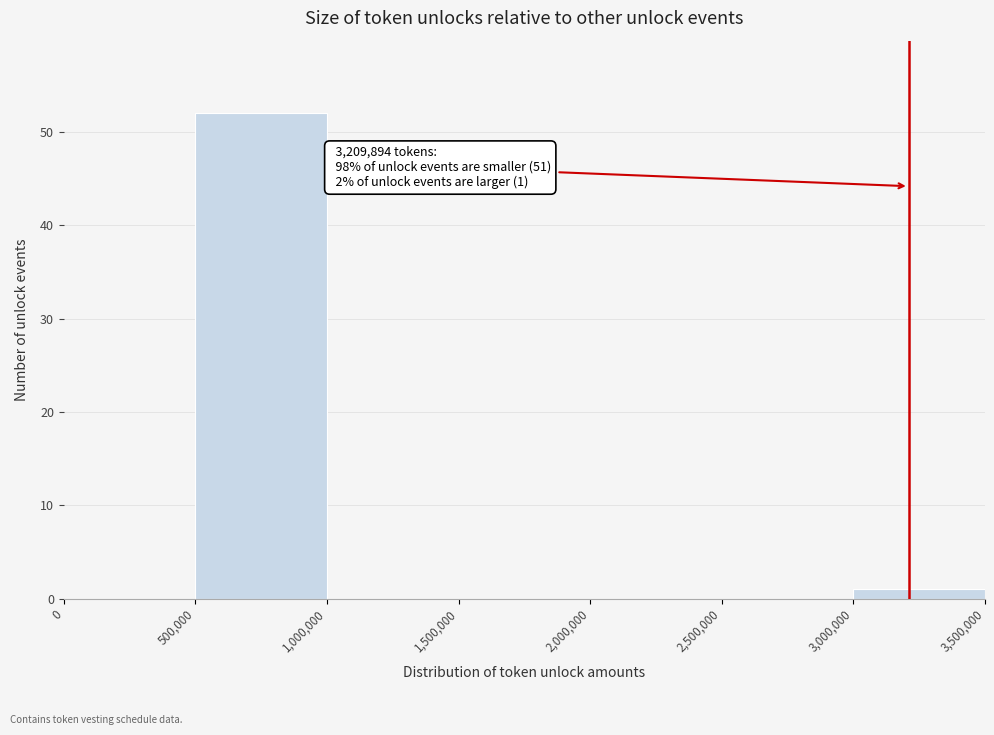

Over which range of the x-axis is the bar tallest?

500,000 to 1,000,000